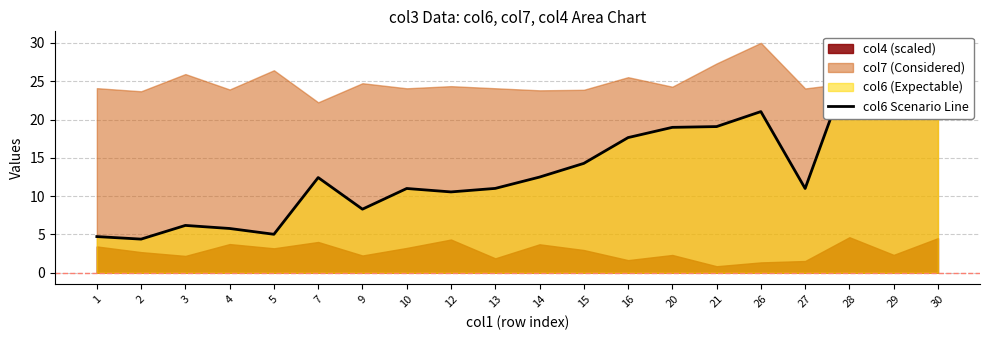

How many interior local peaks (higher than both neighbors) does the data have?

5